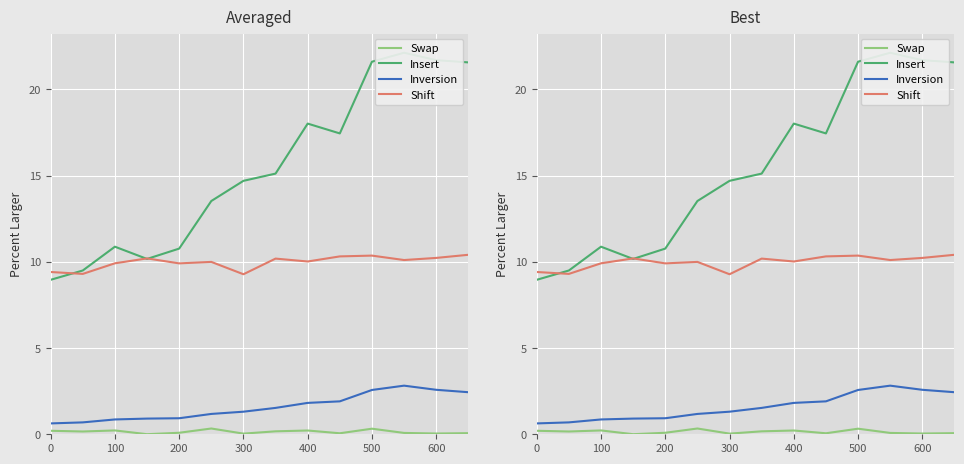

True or false: Swap has more than 2 interior local peaks.

True